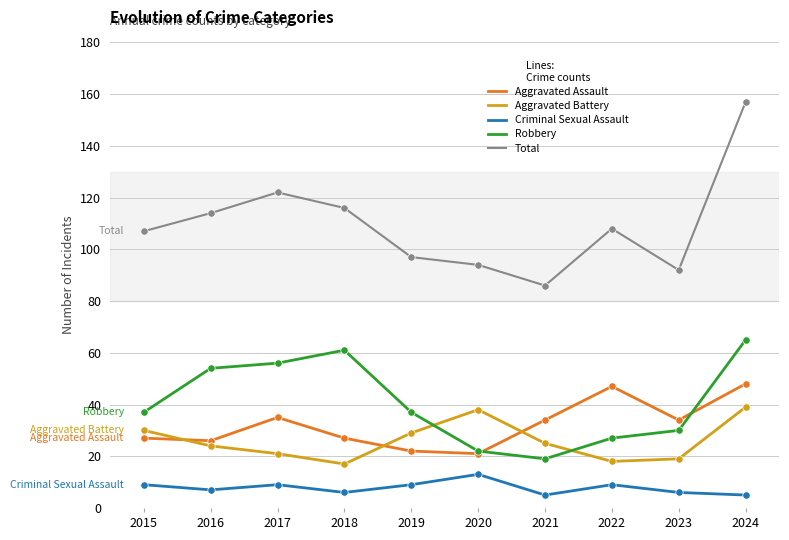

At which category is the sum across all series the highest?

2024